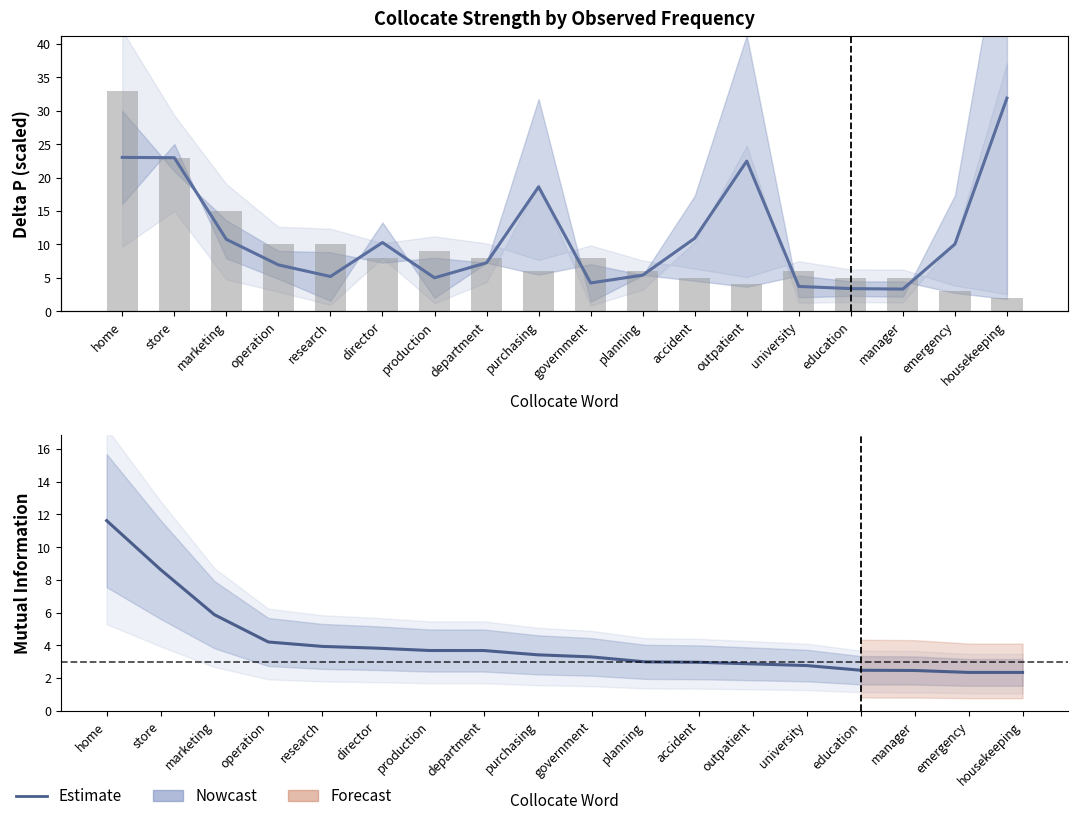

Where is MutualInfo nearest to the value 6?

marketing